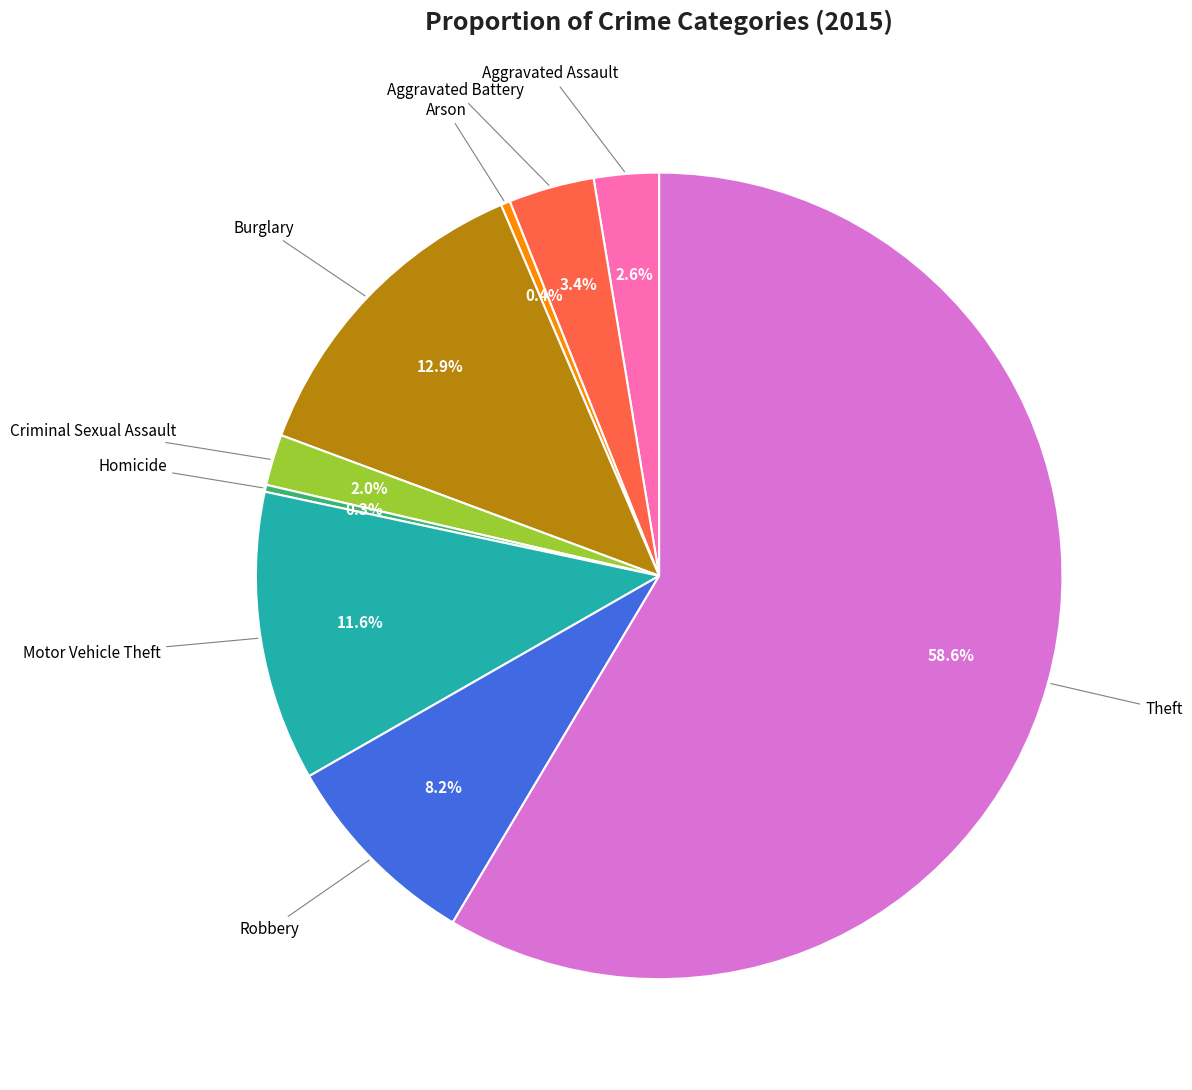

Is there a majority slice in this chart?

Yes